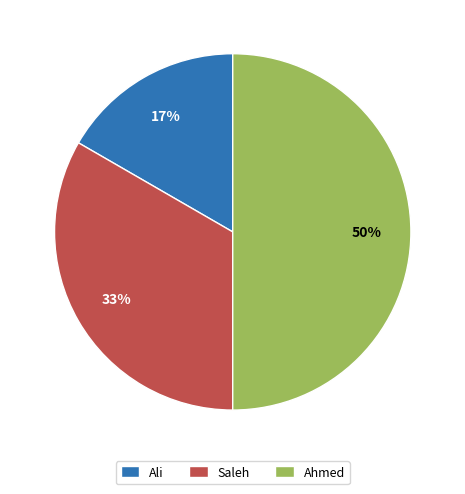

Which slice is the largest?

Ahmed